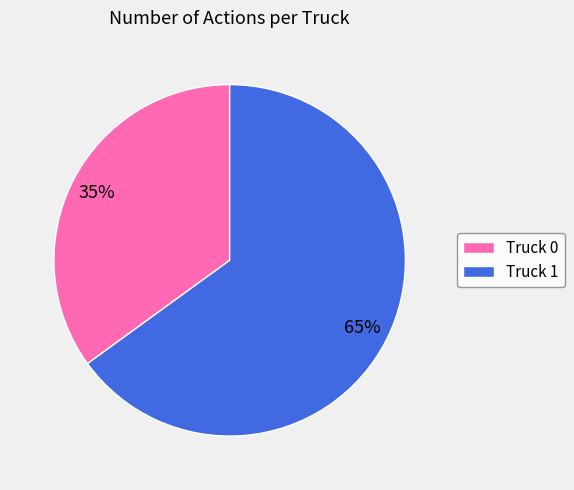

Approximately how many times larger is the value at Truck 0 compared to Truck 1?

0.5